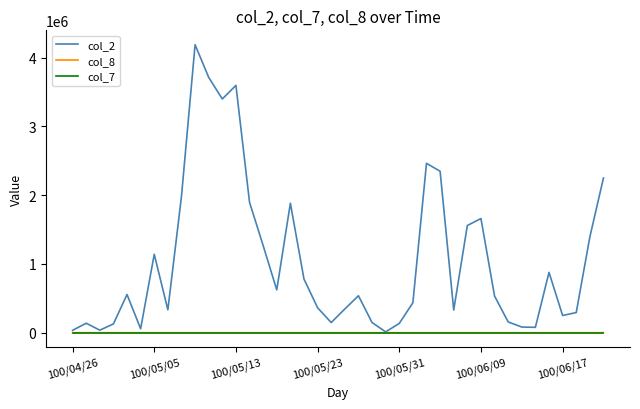

Which series has the largest total across all categories?

col_2